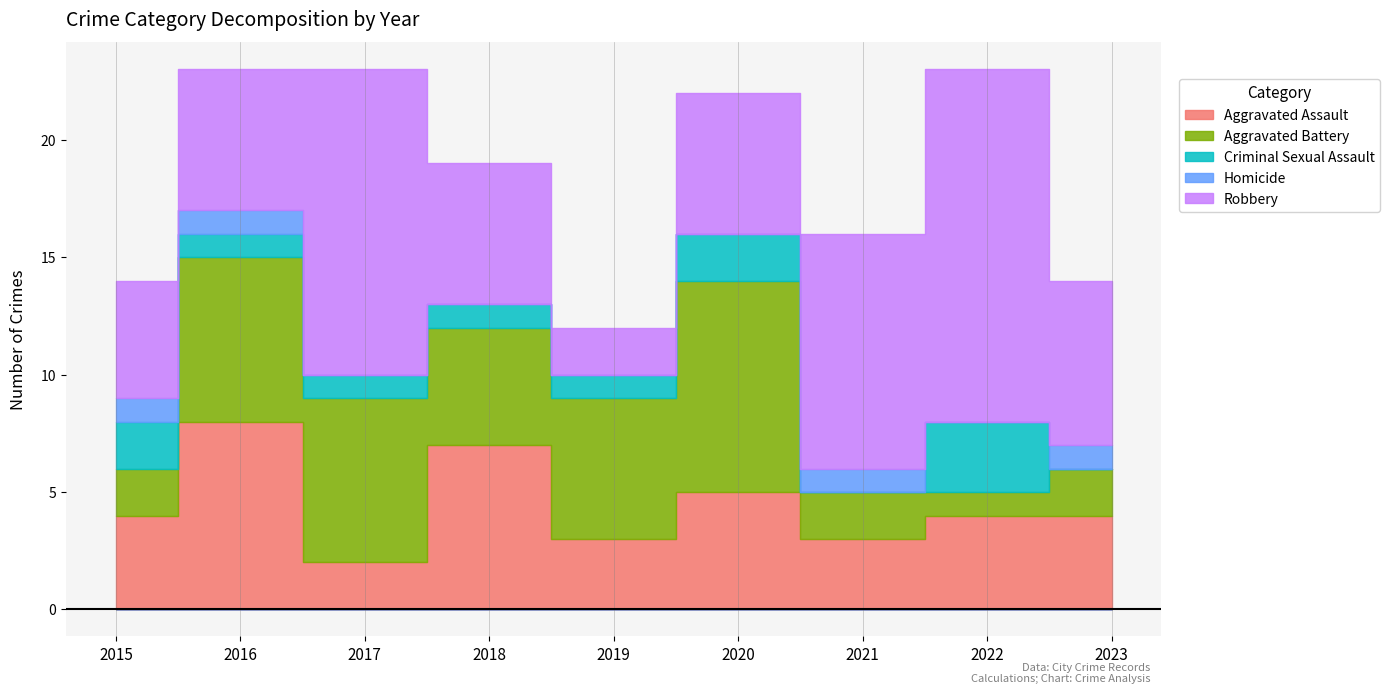

True or false: Robbery and Aggravated Battery intersect in this chart.

True